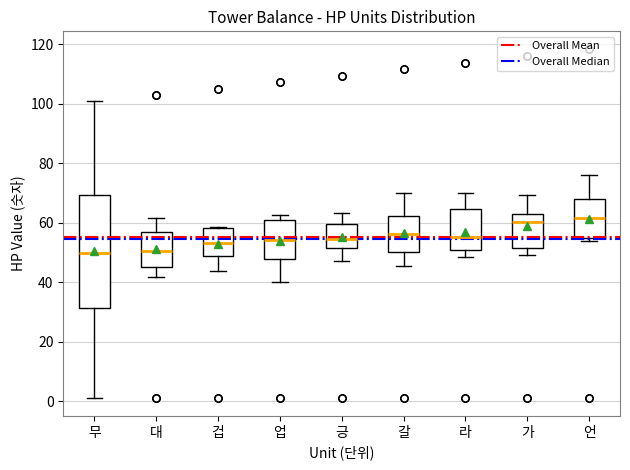

Which box is the tallest, from its lower edge to its upper edge?

무